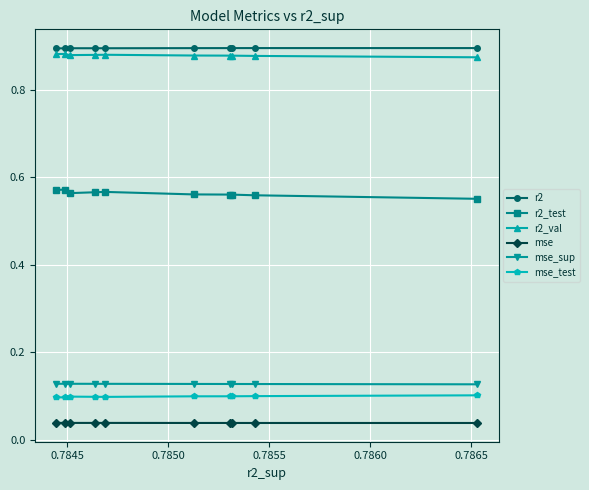

Count the number of data series in this chart.

6